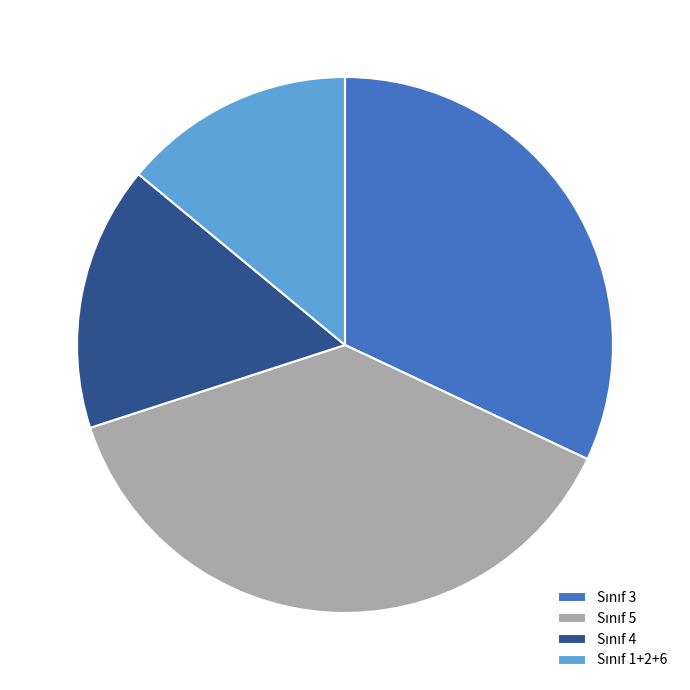

Is there a majority slice in this chart?

No